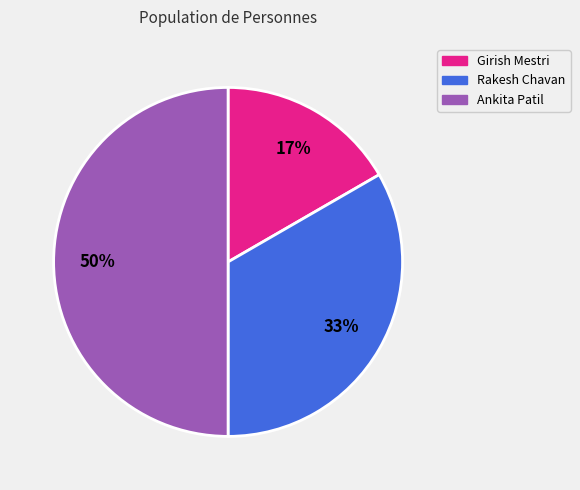

Does Rakesh Chavan represent more than half of the total?

No